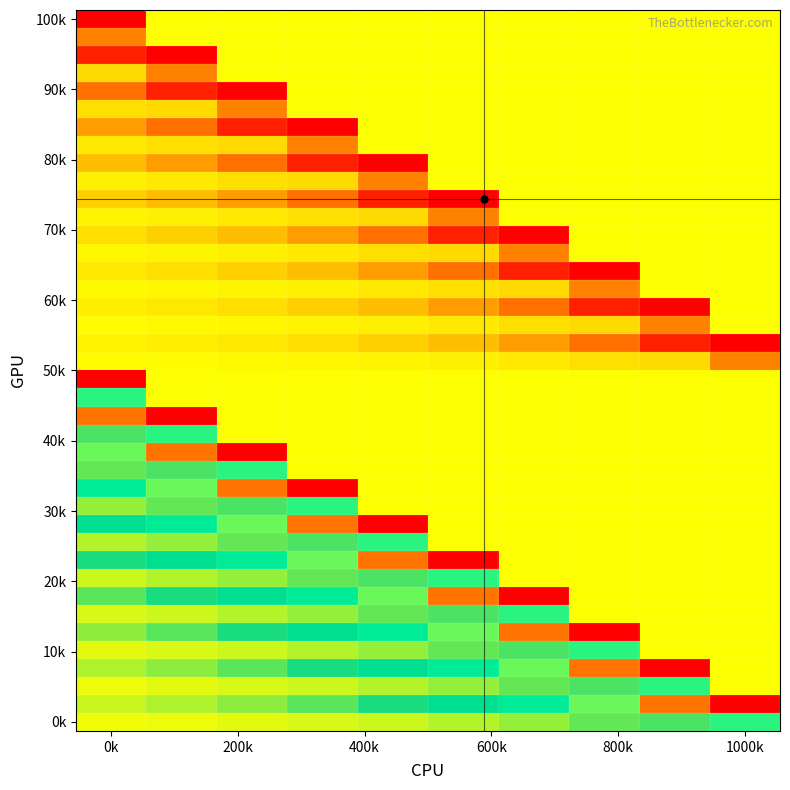

What is the smallest value displayed?

-0.8